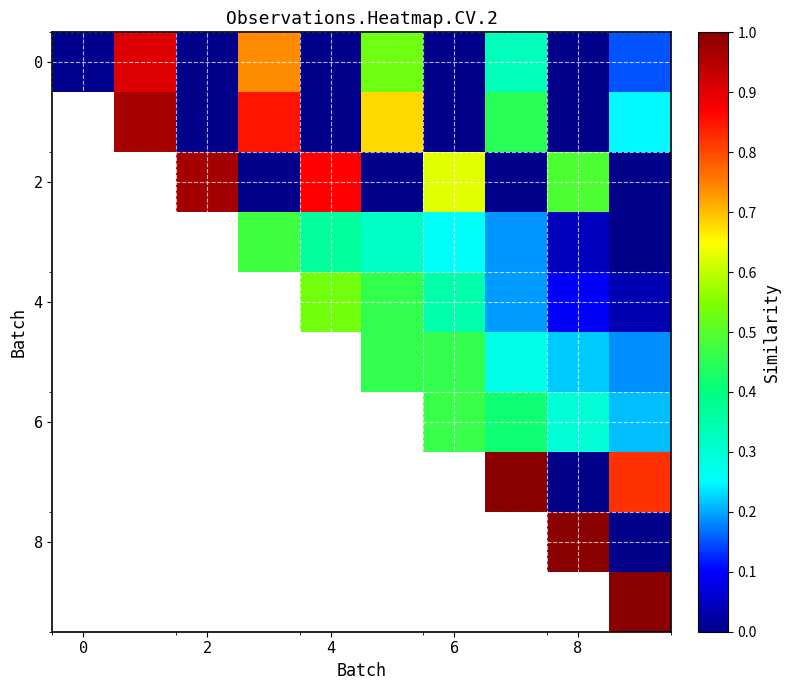

What is the average value of the row_0 series?

0.3